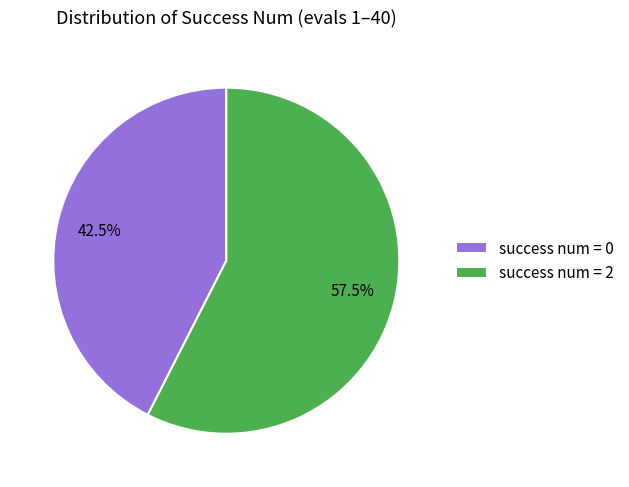

Rank the categories by value from lowest to highest.

success num = 0, success num = 2